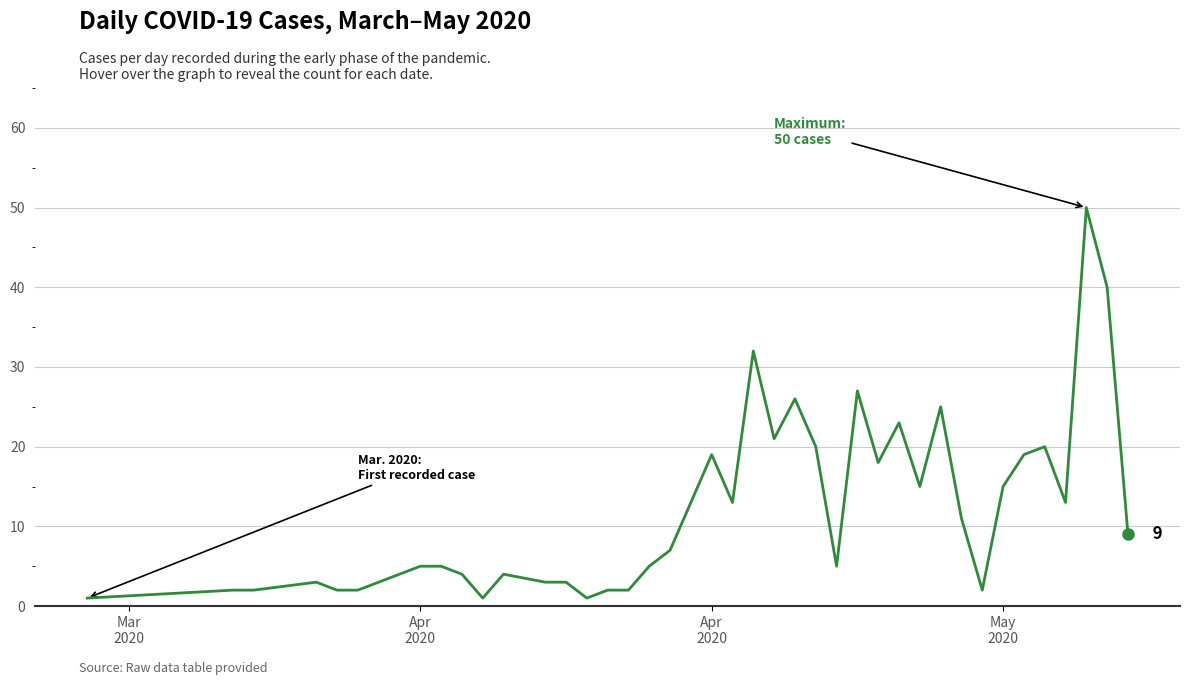

What is the difference between the maximum and minimum values?

49